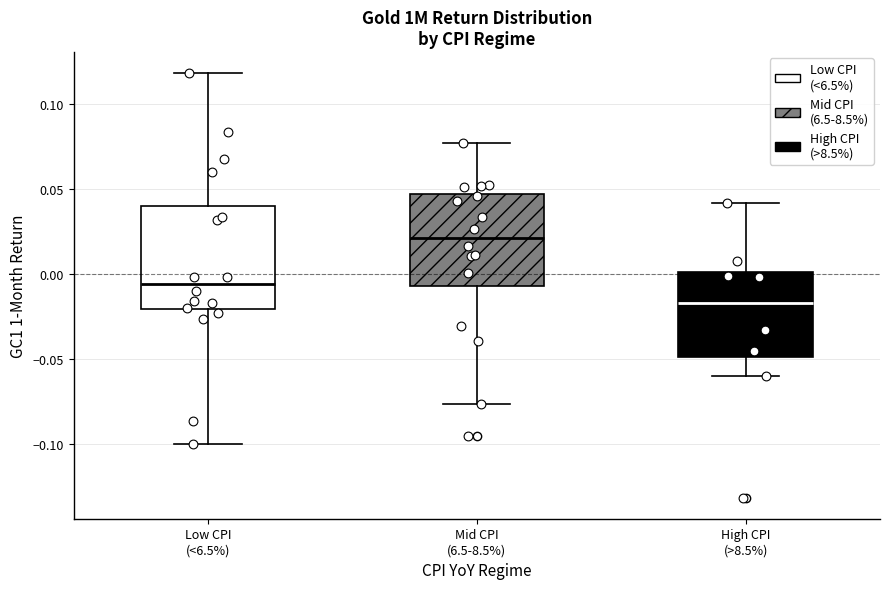

Reading left to right, transcribe this box plot: for each box, give where its median line is, the range the box spans, and where its two whiskers end, as read against the y-axis. The values are not printed on the chart, so give them approximately, as read against the axis.

Low CPI (<6.5%): median -0.005, box -0.020 to 0.040, whiskers -0.100 to 0.120
Mid CPI (6.5-8.5%): median 0.020, box -0.010 to 0.045, whiskers -0.075 to 0.075
High CPI (>8.5%): median -0.015, box -0.050 to 0.000, whiskers -0.060 to 0.040